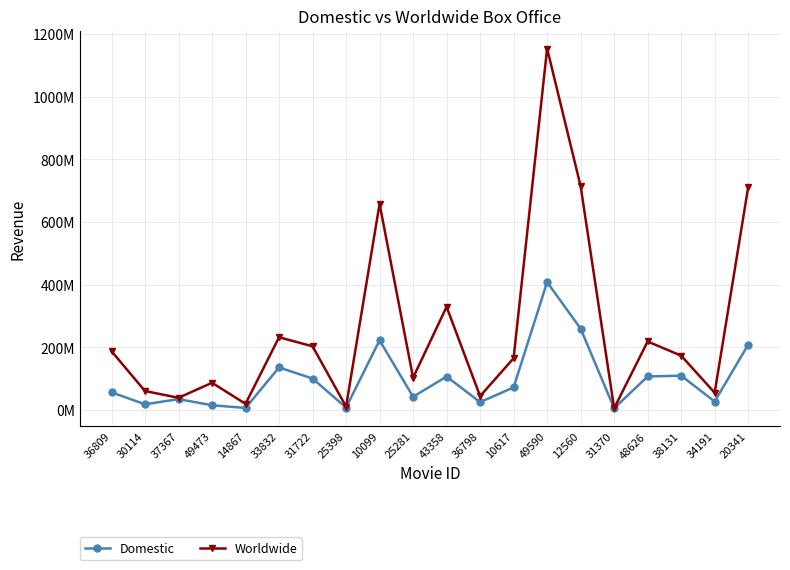

What are all the series names shown in the legend?

Domestic, Worldwide